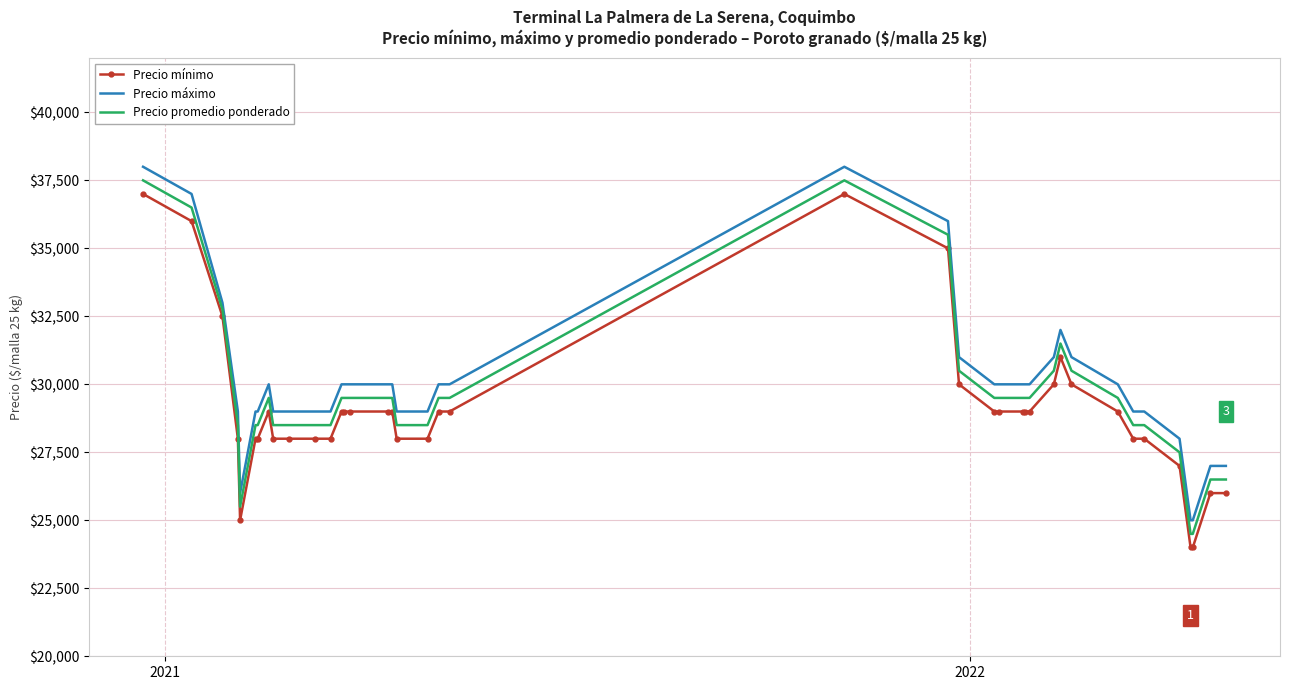

What is the minimum value shown in the chart?

24000